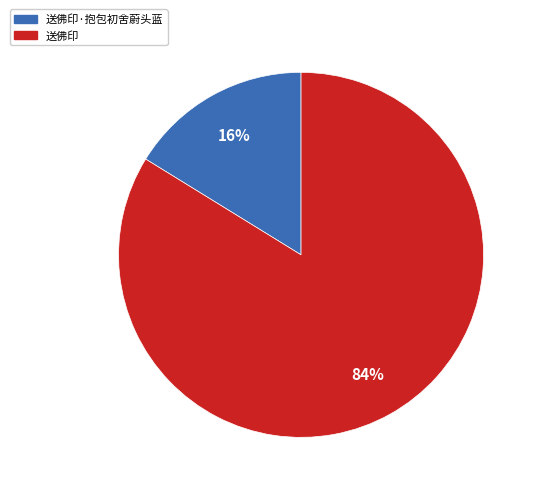

What is the majority slice?

送佛印